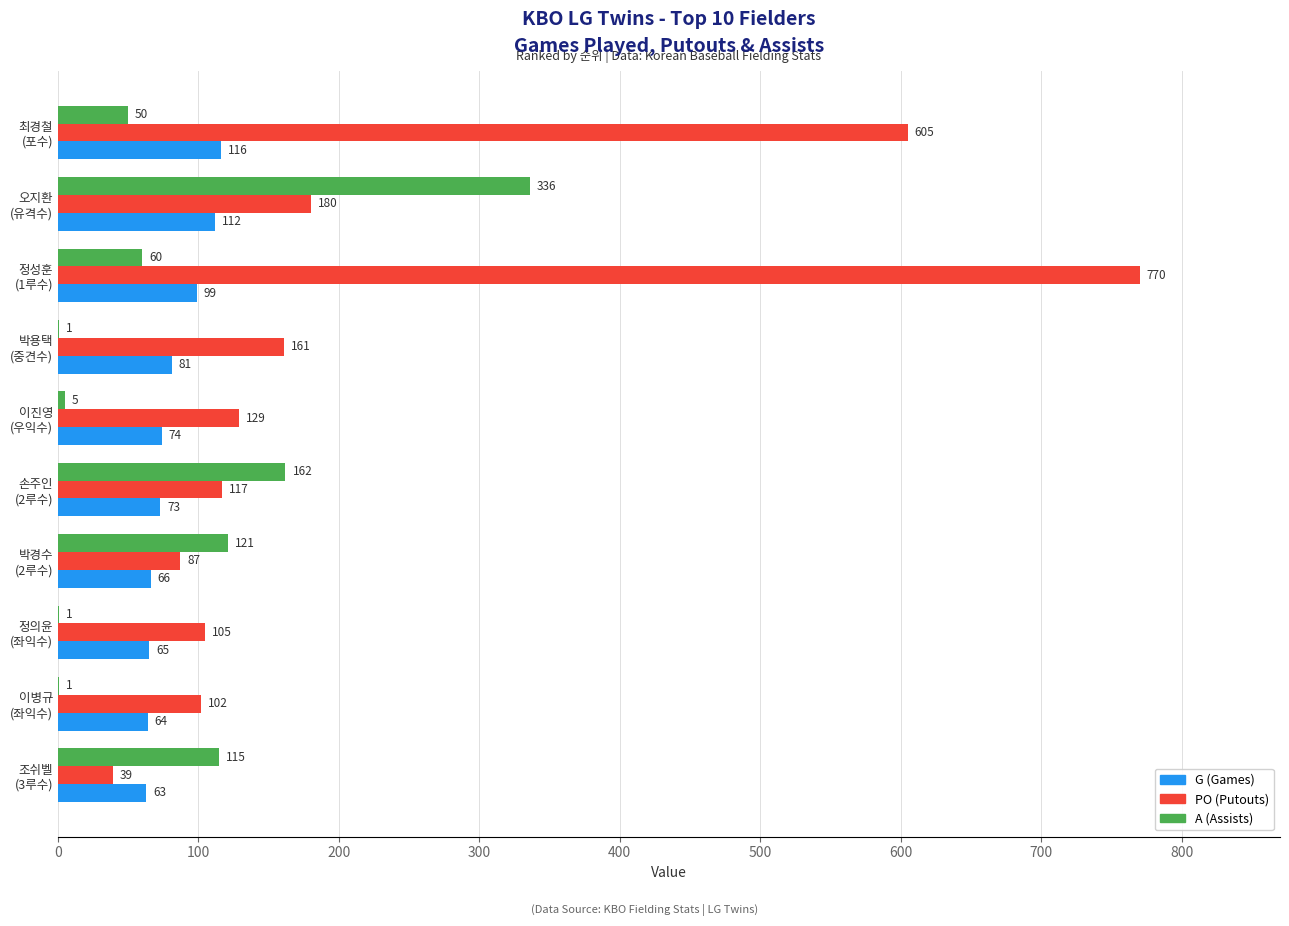

Which series has the largest total across all categories?

PO (Putouts)